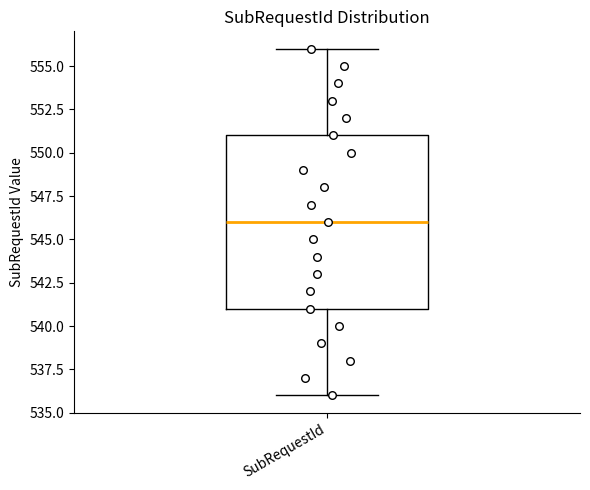

Read this box plot against the y-axis: the position of the median line, the range covered by the box, and the ends of both whiskers. The values are not printed on the chart, so give them approximately, as read against the axis.

median 546, box 541 to 551, whiskers 536 to 556